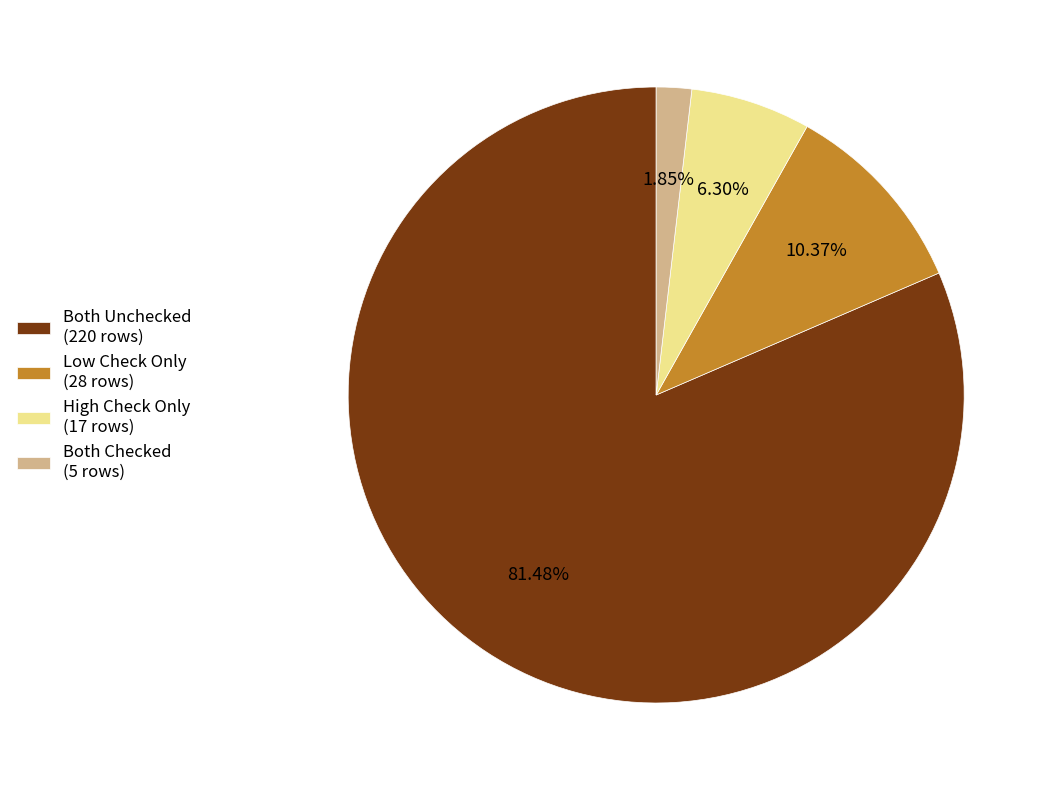

To the nearest percent, what is the difference between the largest and smallest slice percentages?

80%